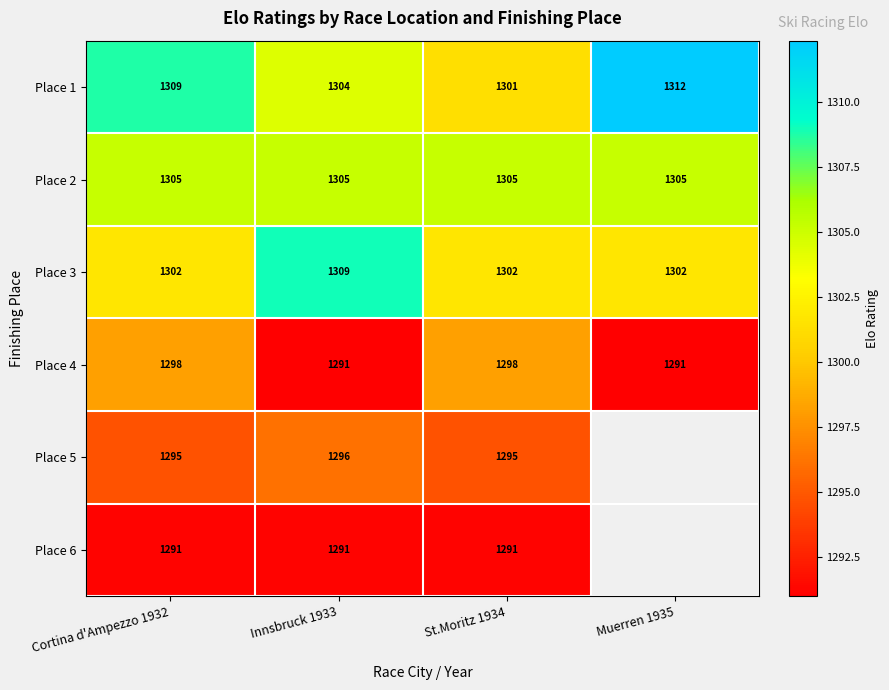

Which has a higher value, Innsbruck 1933 or Cortina d'Ampezzo 1932?

Cortina d'Ampezzo 1932